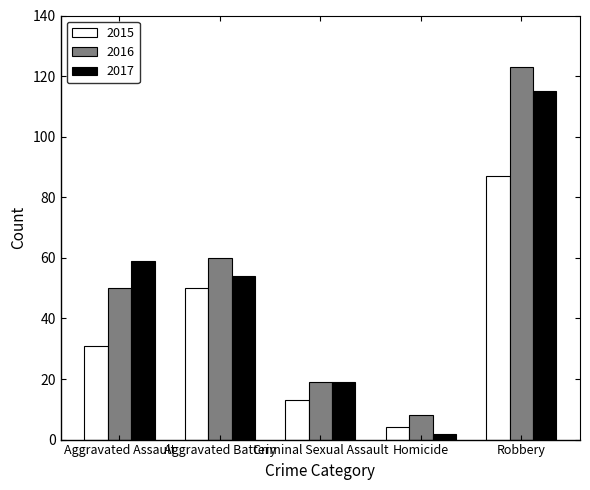

At which label does 2016 reach its peak?

Robbery